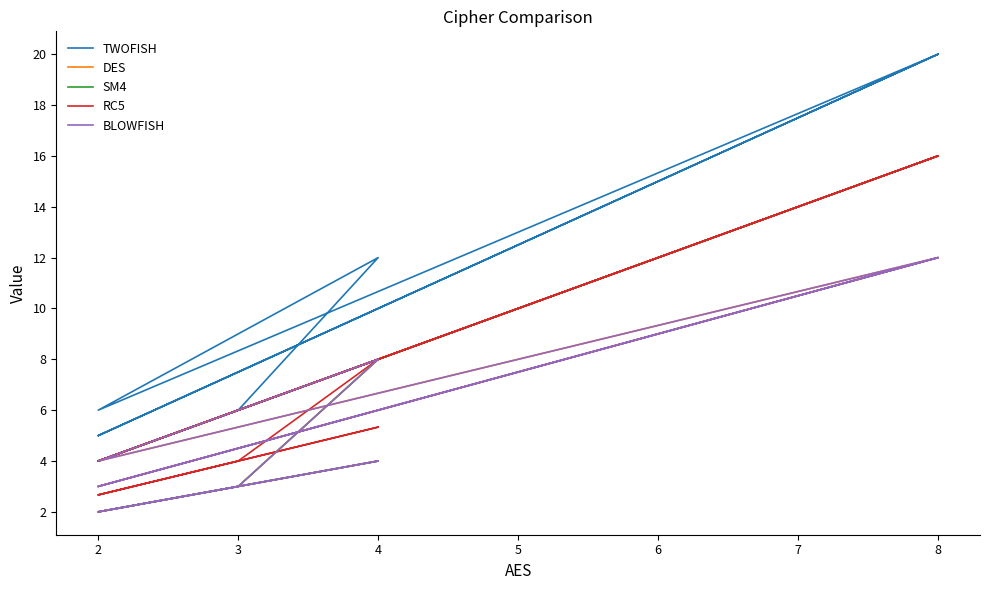

Which series has the largest range (max minus min)?

TWOFISH